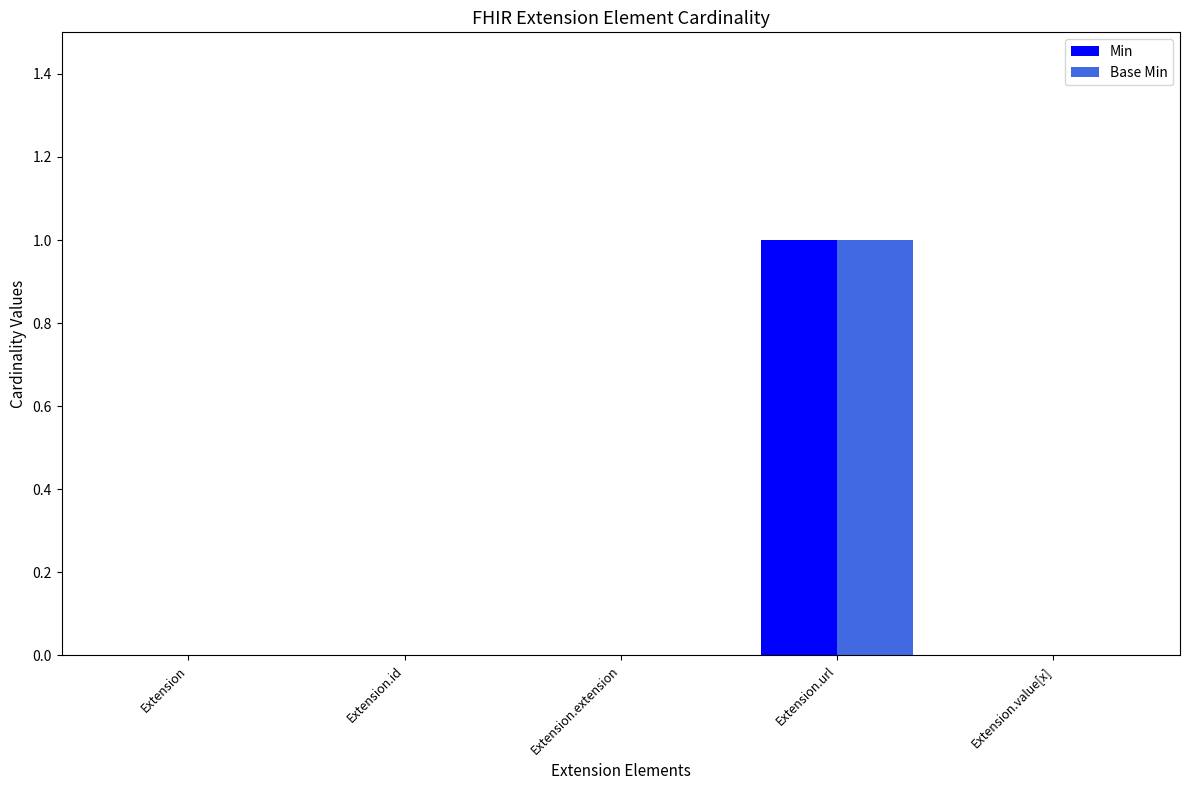

The Min series shows 1 at Extension.url. True or false?

True